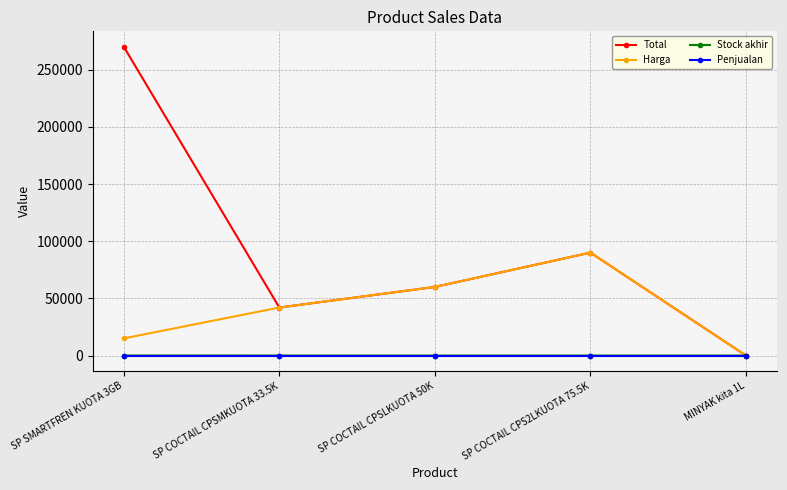

Which series has the widest spread of values?

Total